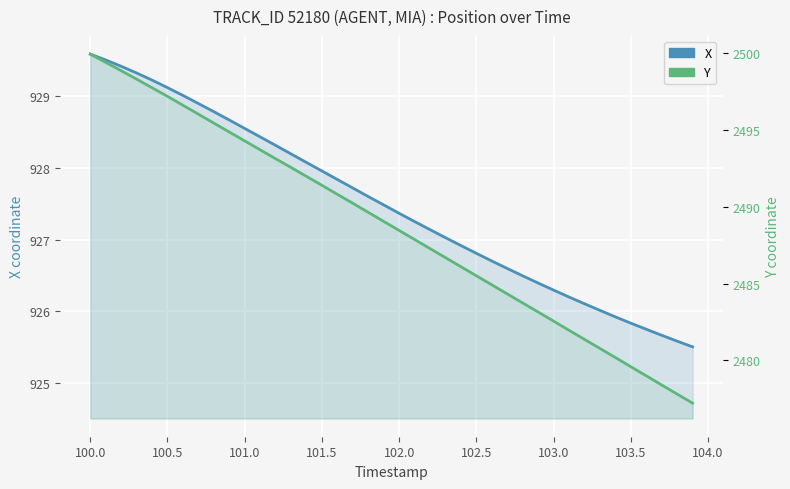

List the series in order of their peak value, highest first.

Y, X